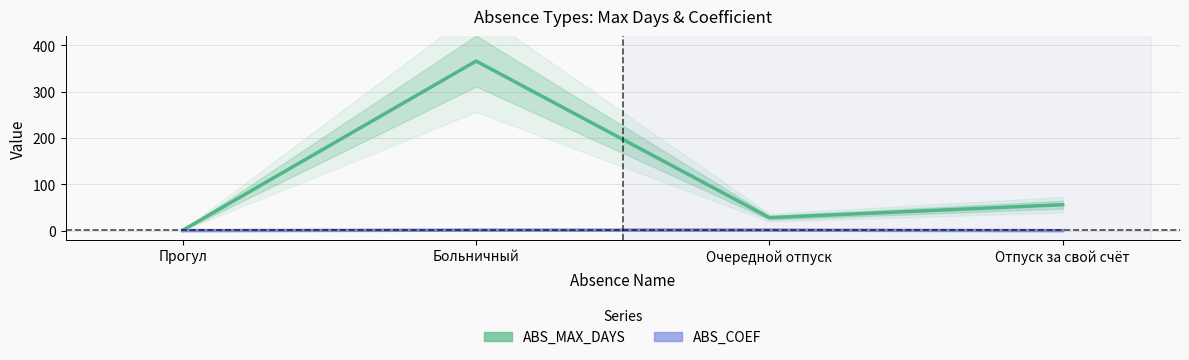

What is the difference between the maximum and minimum values in the ABS_MAX_DAYS series?

365